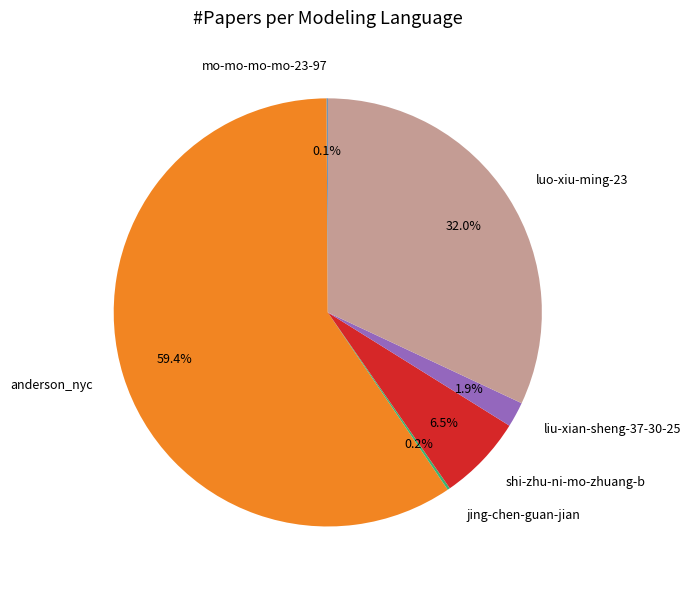

Does shi-zhu-ni-mo-zhuang-b account for over 50% of the chart?

No